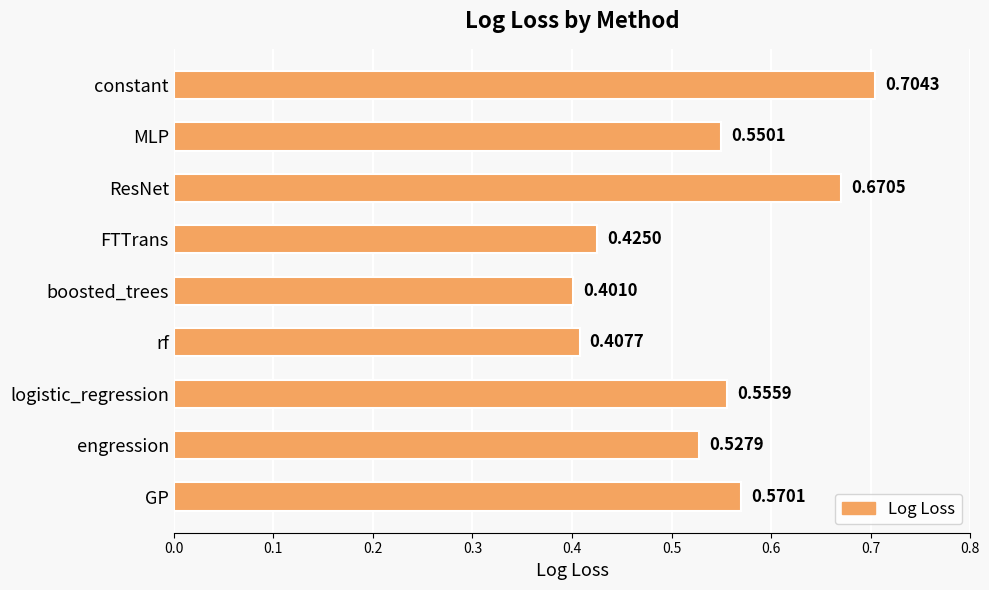

Which label corresponds to the largest value in the chart?

constant